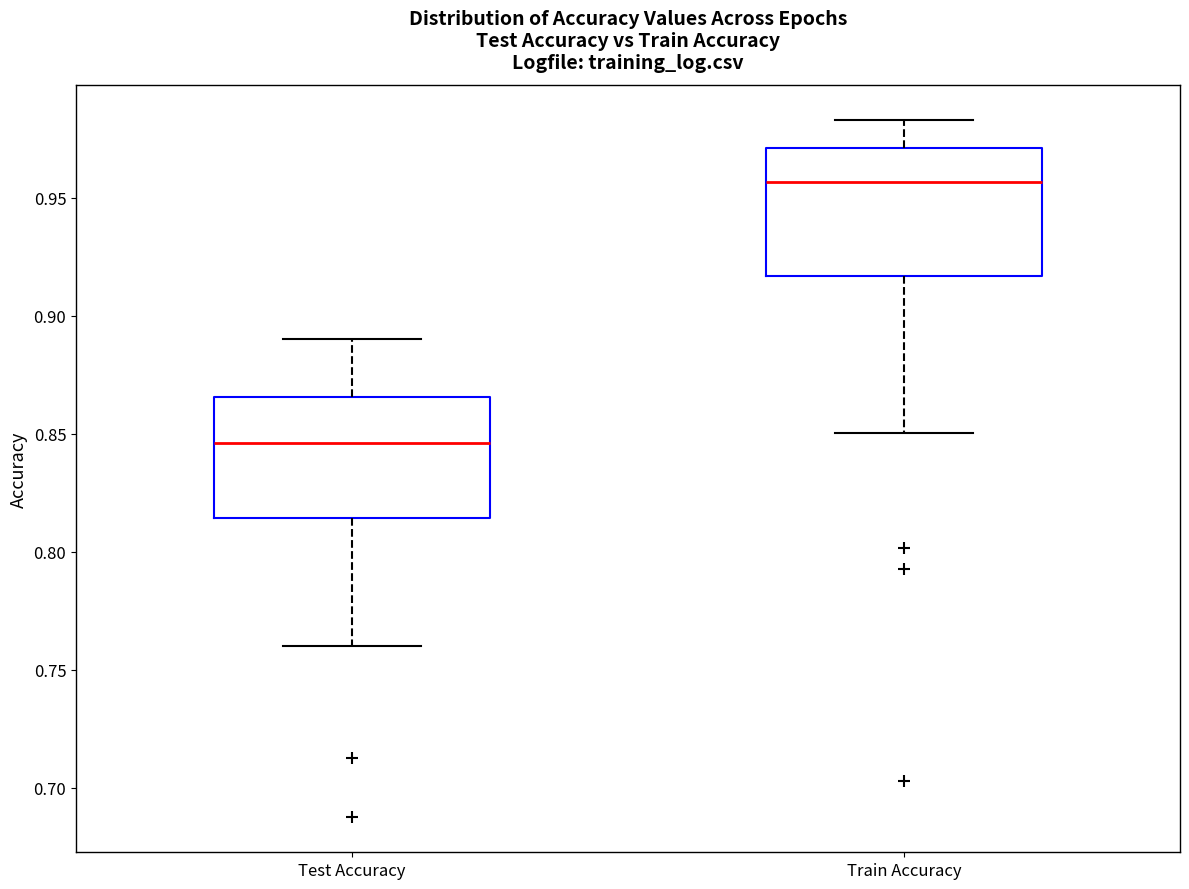

Reading left to right, read every box against the y-axis: the position of its median line, the range the box covers, and the ends of its whiskers. The values are not printed on the chart, so give them approximately, as read against the axis.

Test Accuracy: median 0.845, box 0.815 to 0.865, whiskers 0.760 to 0.890
Train Accuracy: median 0.955, box 0.915 to 0.970, whiskers 0.850 to 0.985